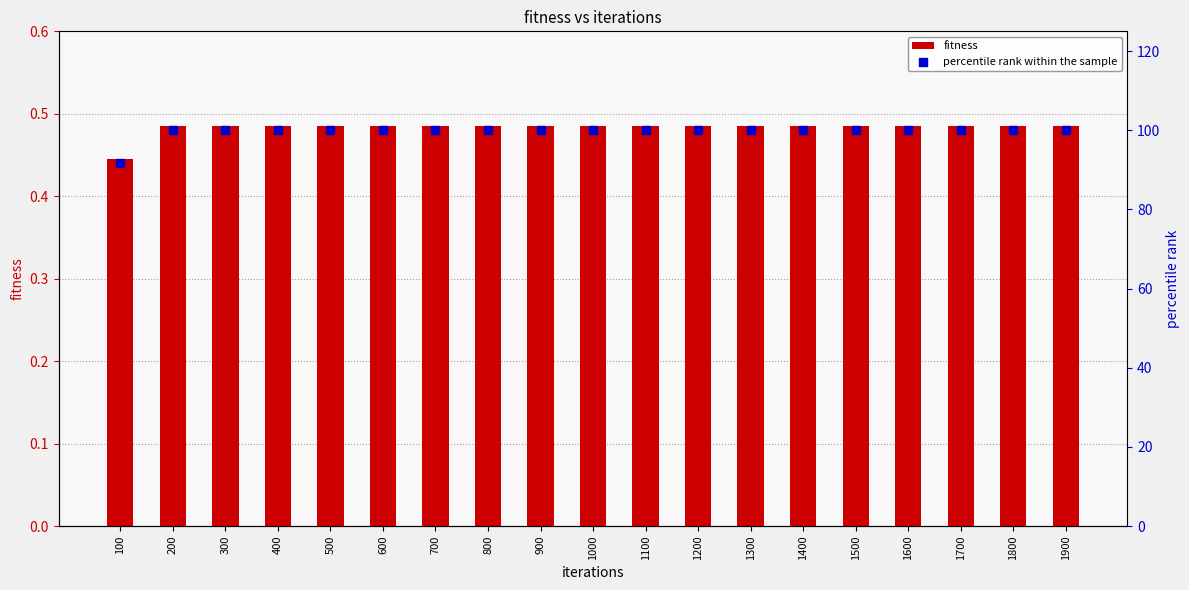

At how many categories does at least one series exceed 72?

19